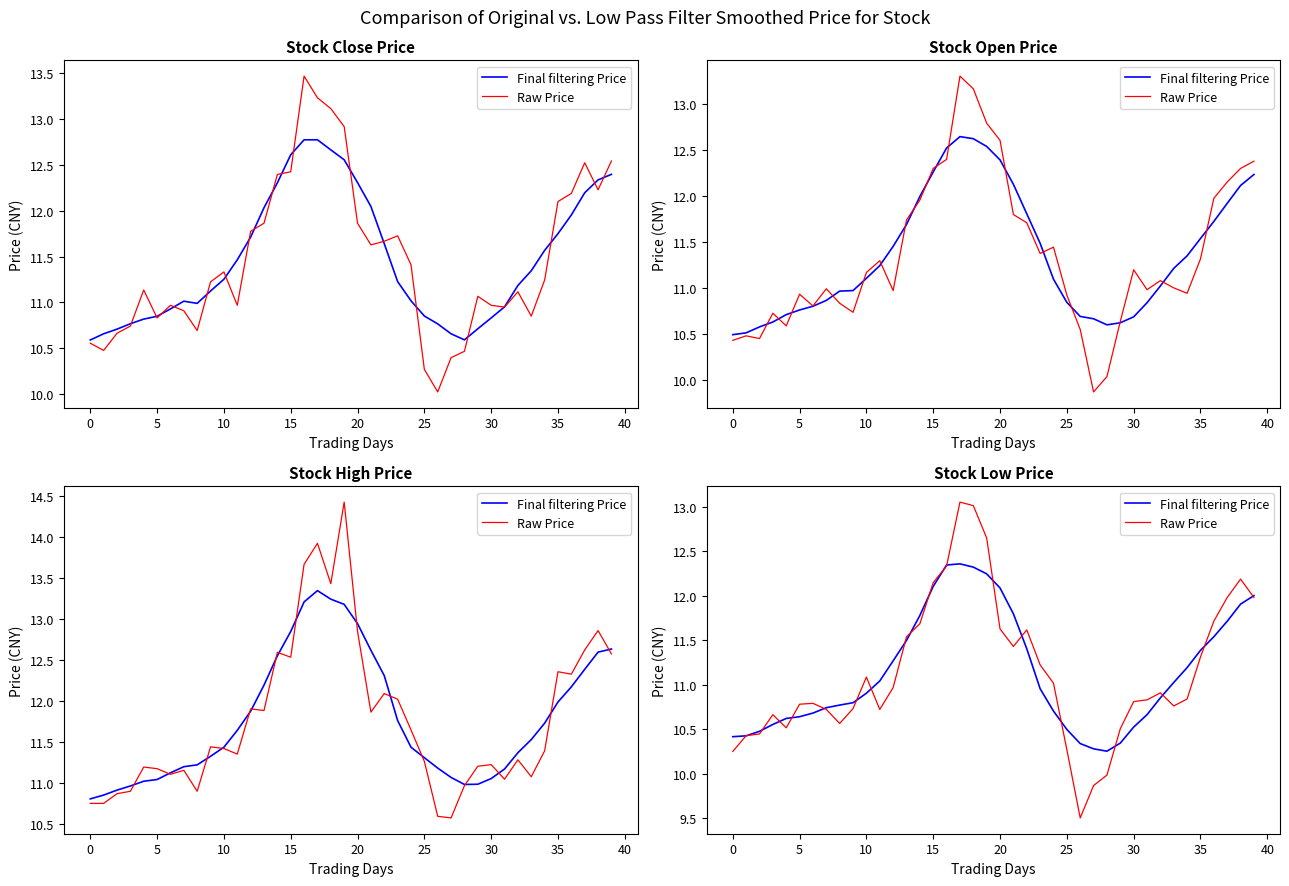

List the series in order of their peak value, highest first.

Raw Price, Final filtering Price